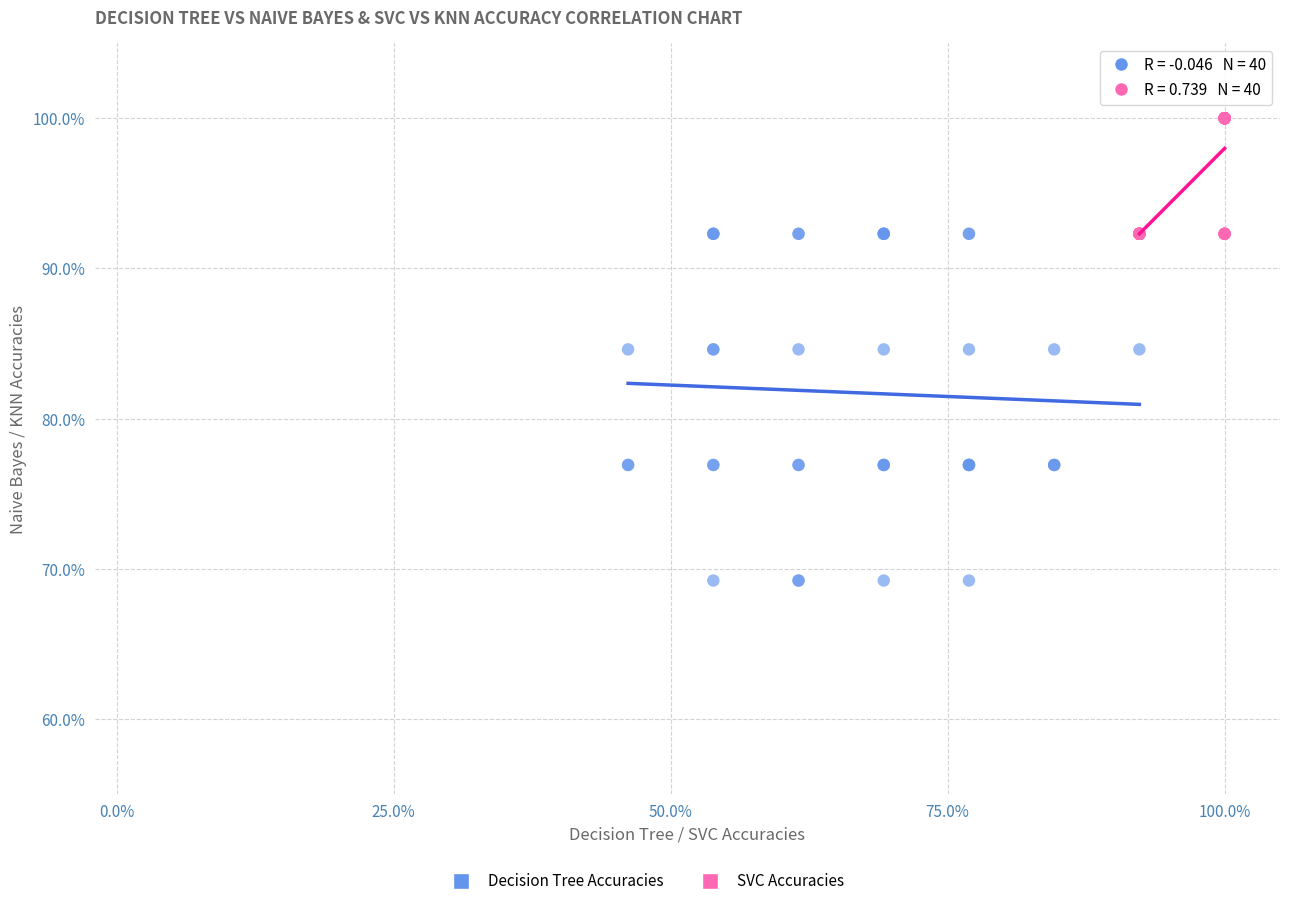

Which series has the widest spread of Y values?

Decision Tree Accuracies